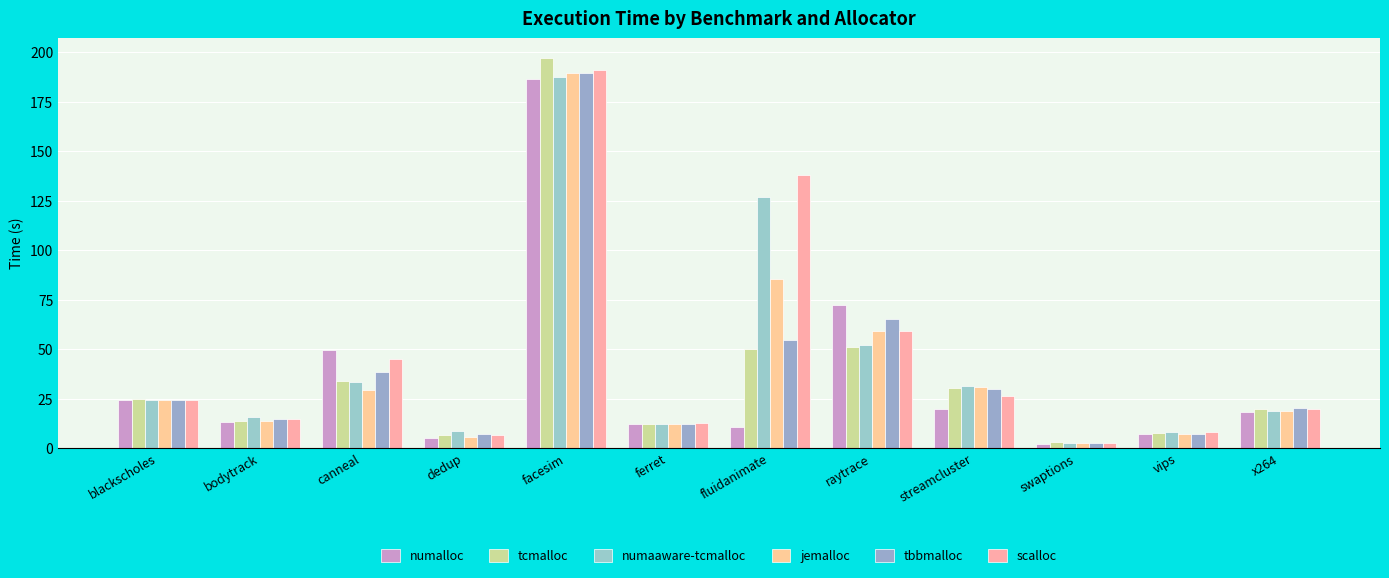

Which category has the lowest value across all series?

swaptions